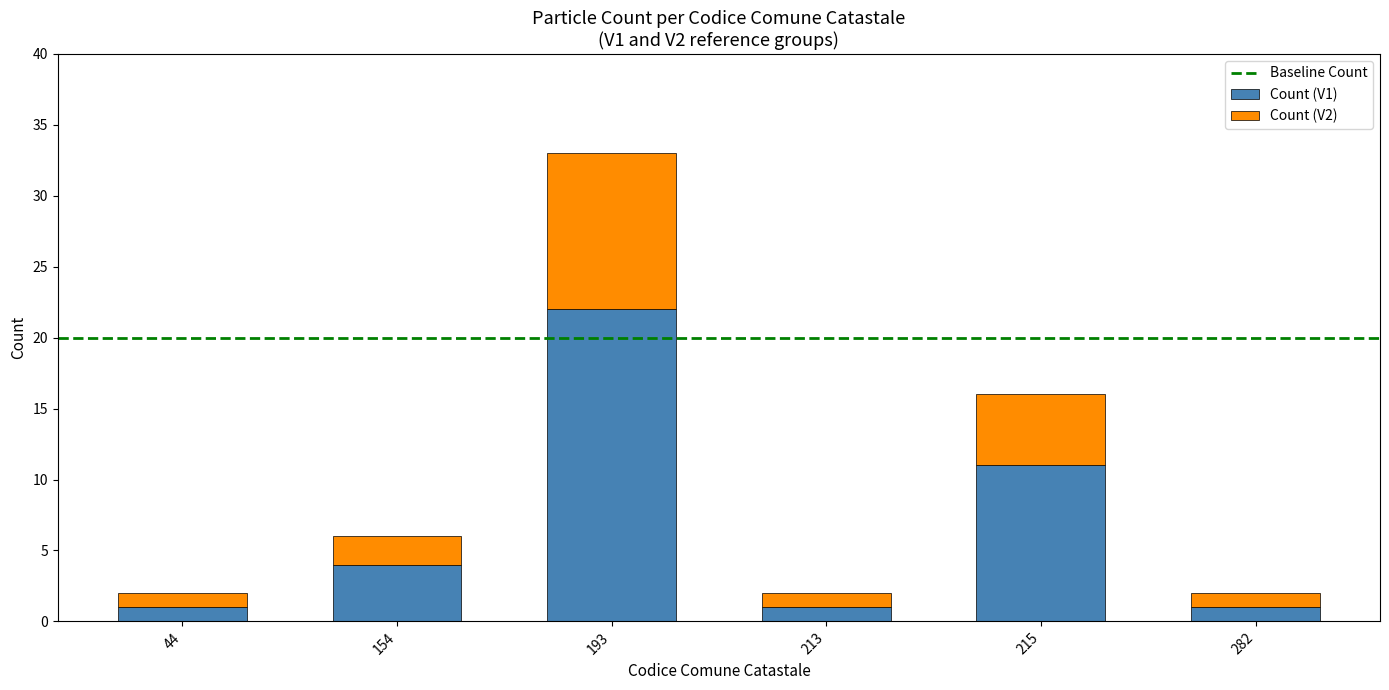

Does the chart contain any negative values?

No